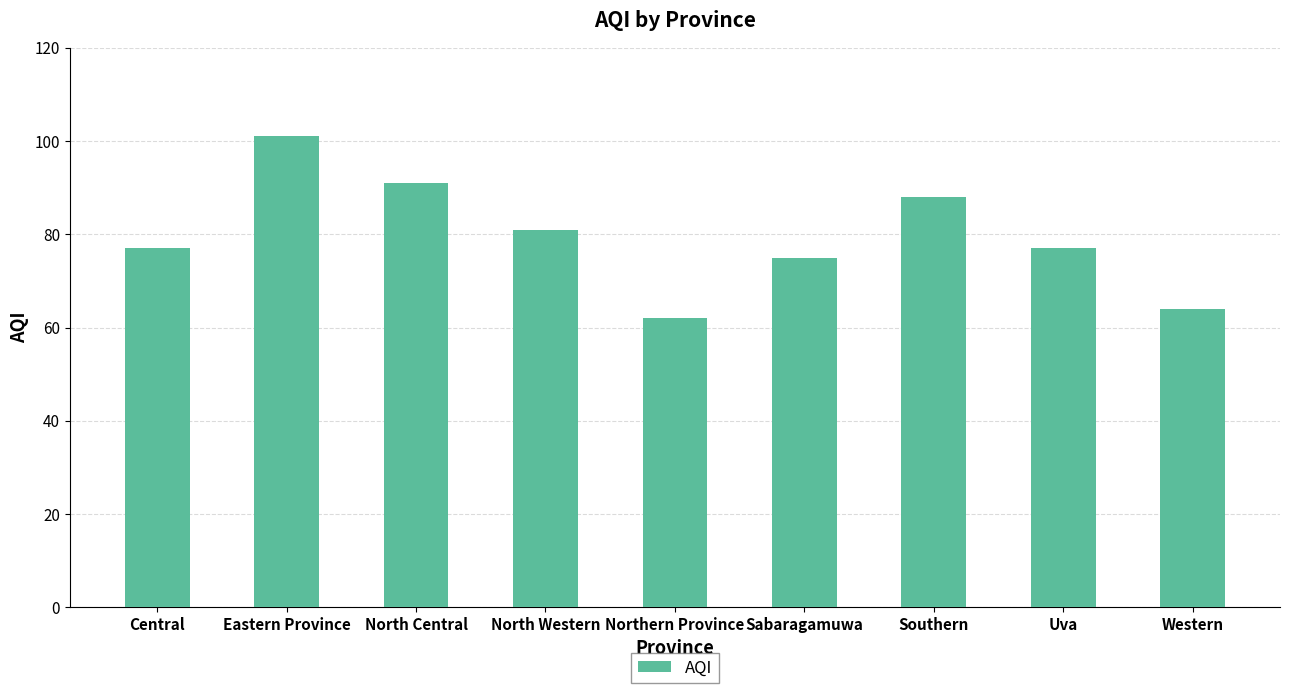

What is the difference between the maximum and minimum values?

39